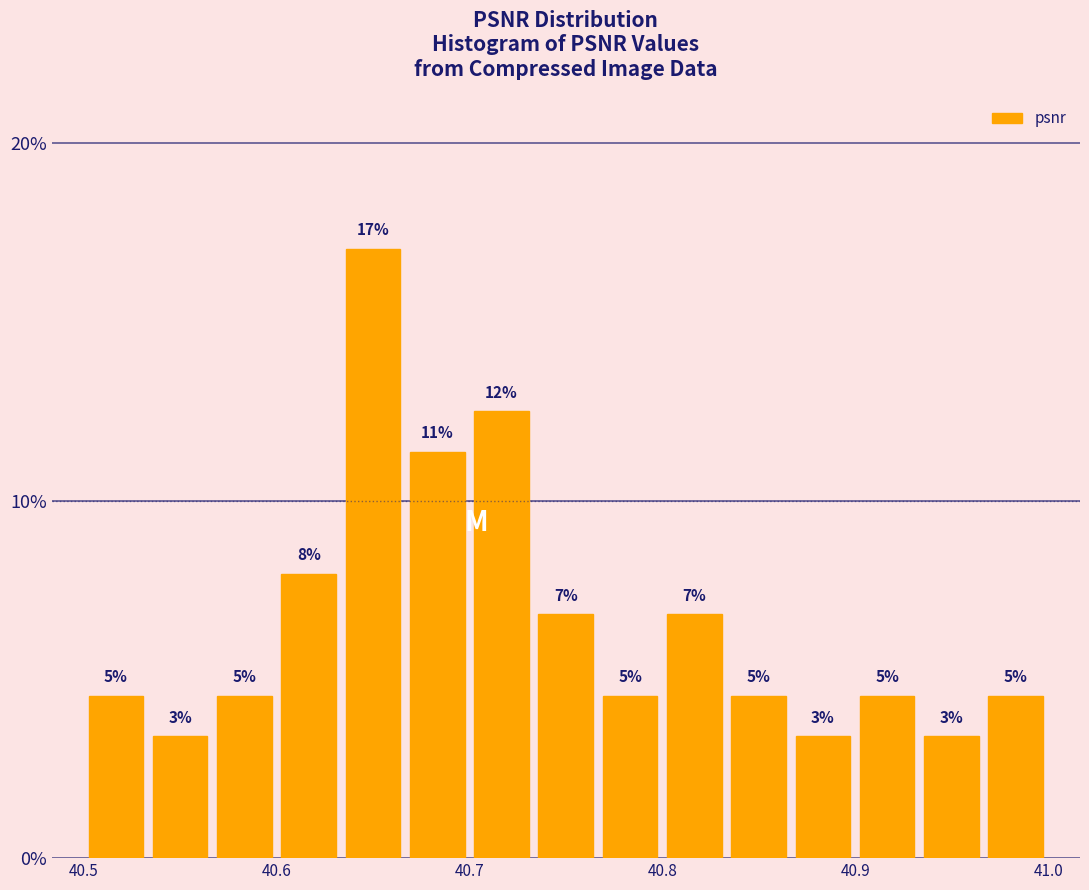

Read against the x-axis, roughly where is the centre of the tallest bar?

40.65